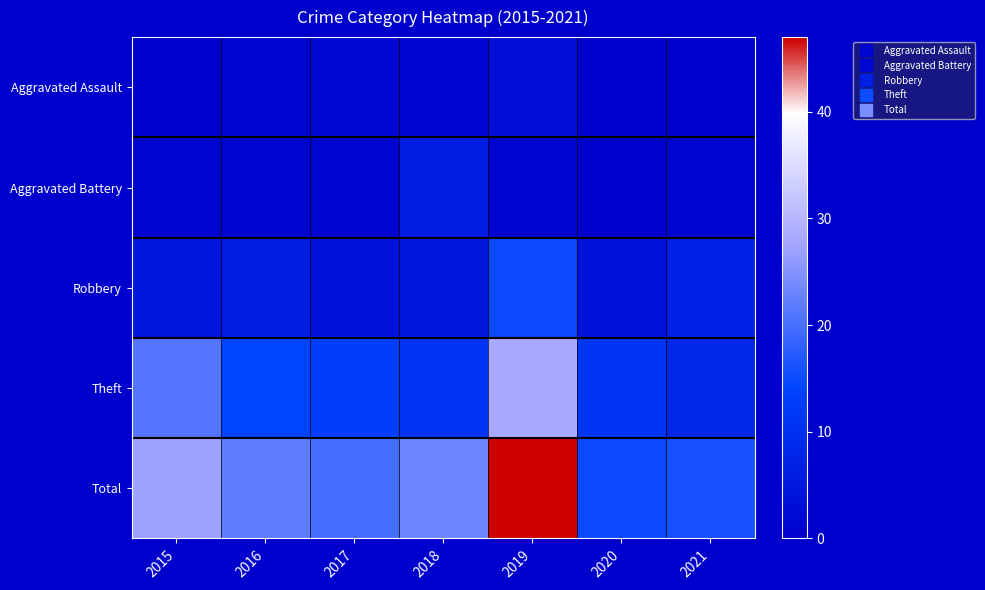

At which category is the sum across all series the highest?

2019